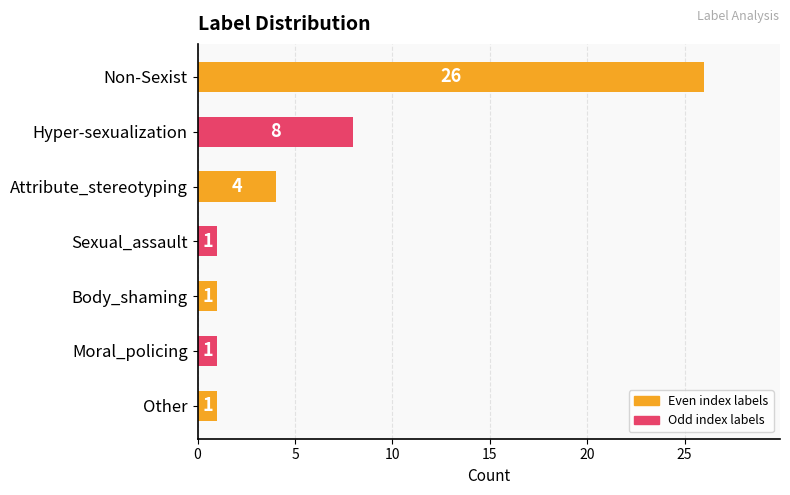

What position from the bottom is Hyper-sexualization?

6